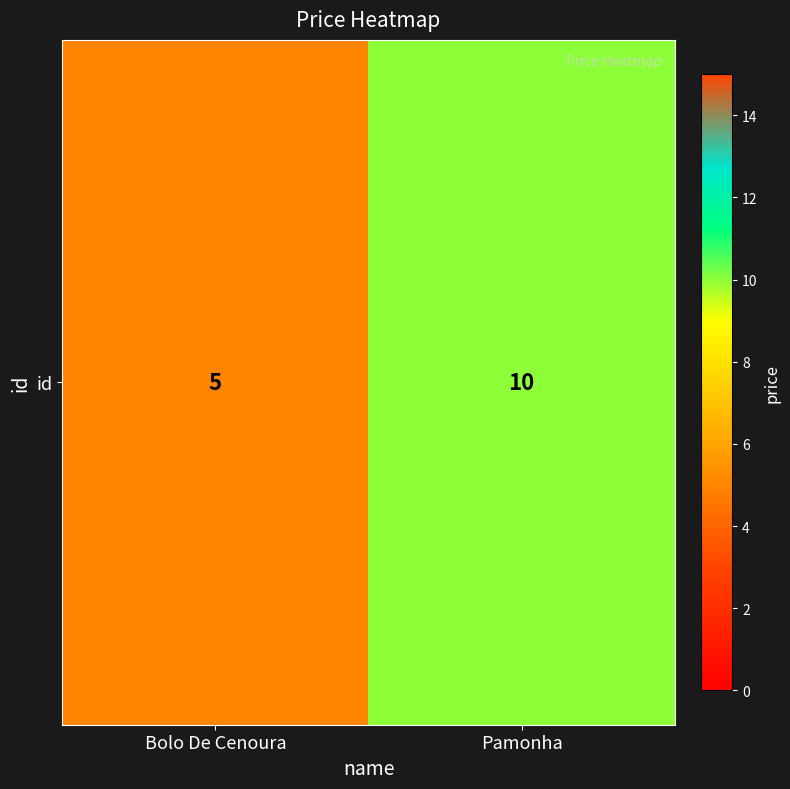

List the labels in order of value, largest first.

Pamonha, Bolo De Cenoura